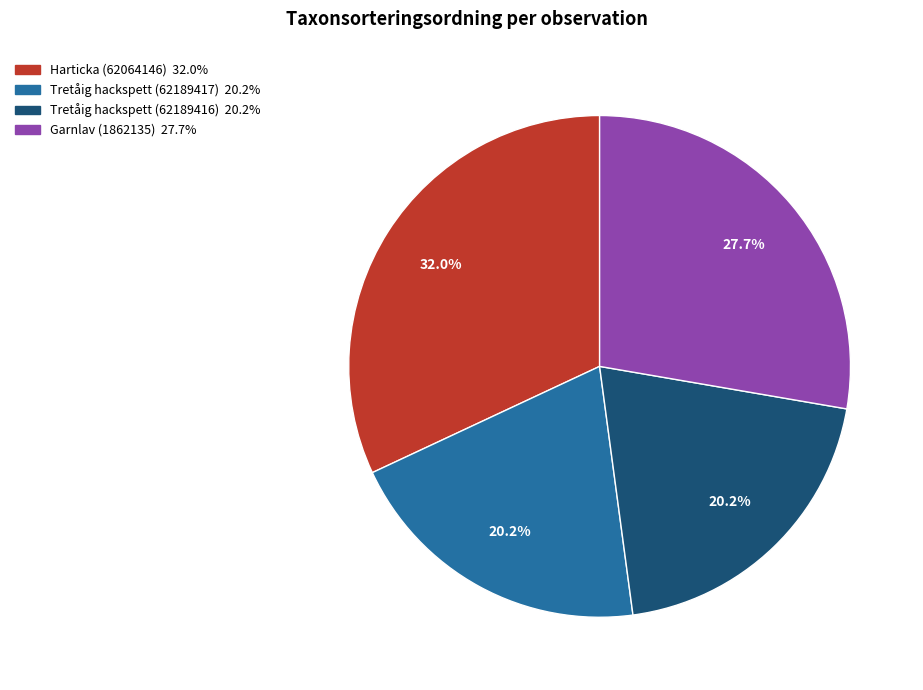

What percentage is the Tretåig hackspett (62189416) slice, to the nearest percent?

20%